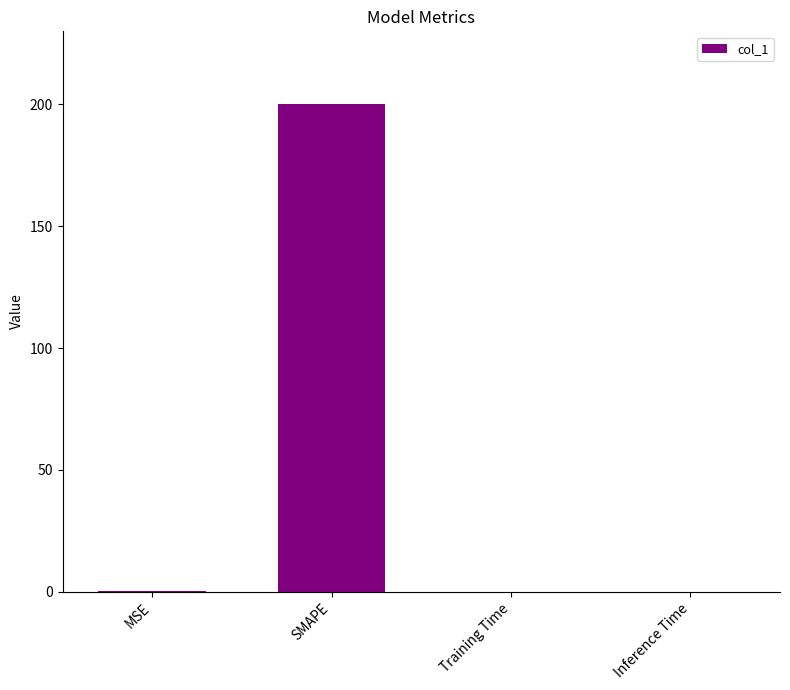

Is it true that the value at SMAPE is 275.9?

False